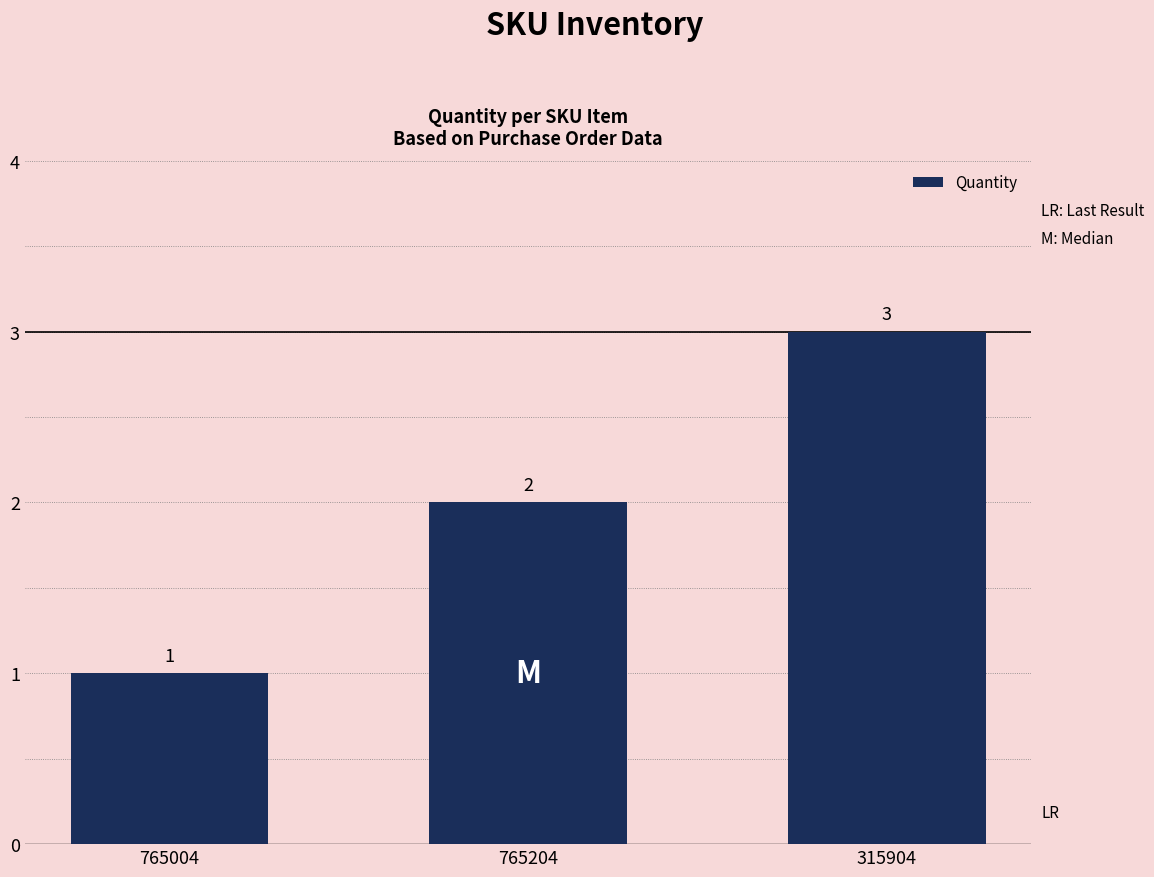

The value at 765004 is 1. True or false?

True